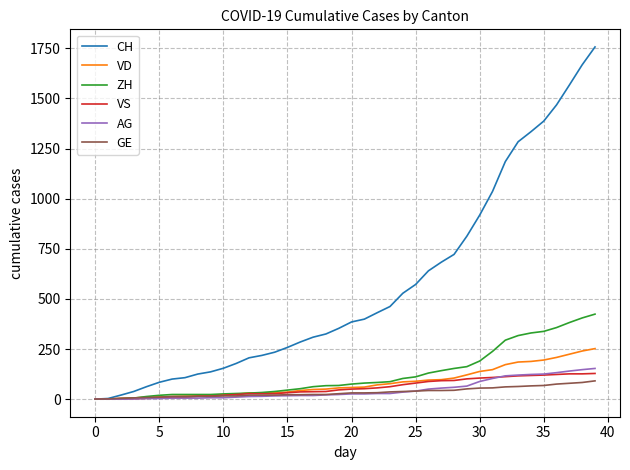

What are all the series names shown in the legend?

CH, VD, ZH, VS, AG, GE